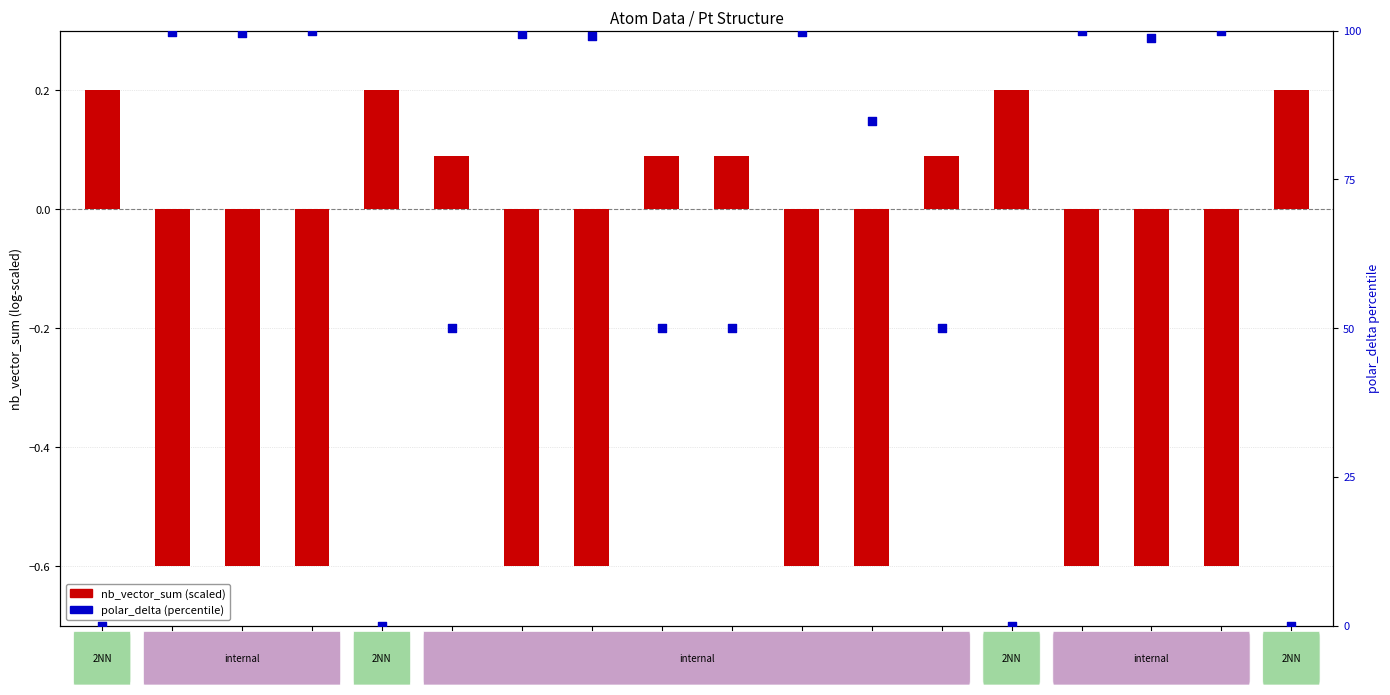

Which series contains the highest Y value?

polar_delta (percentile)